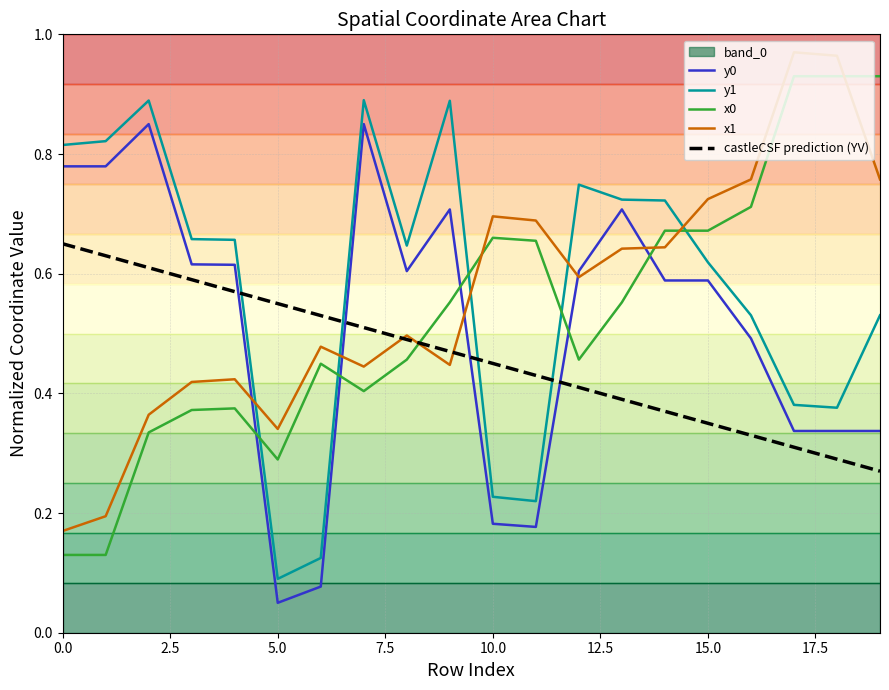

What is the difference between the highest and lowest values at 10?

0.5